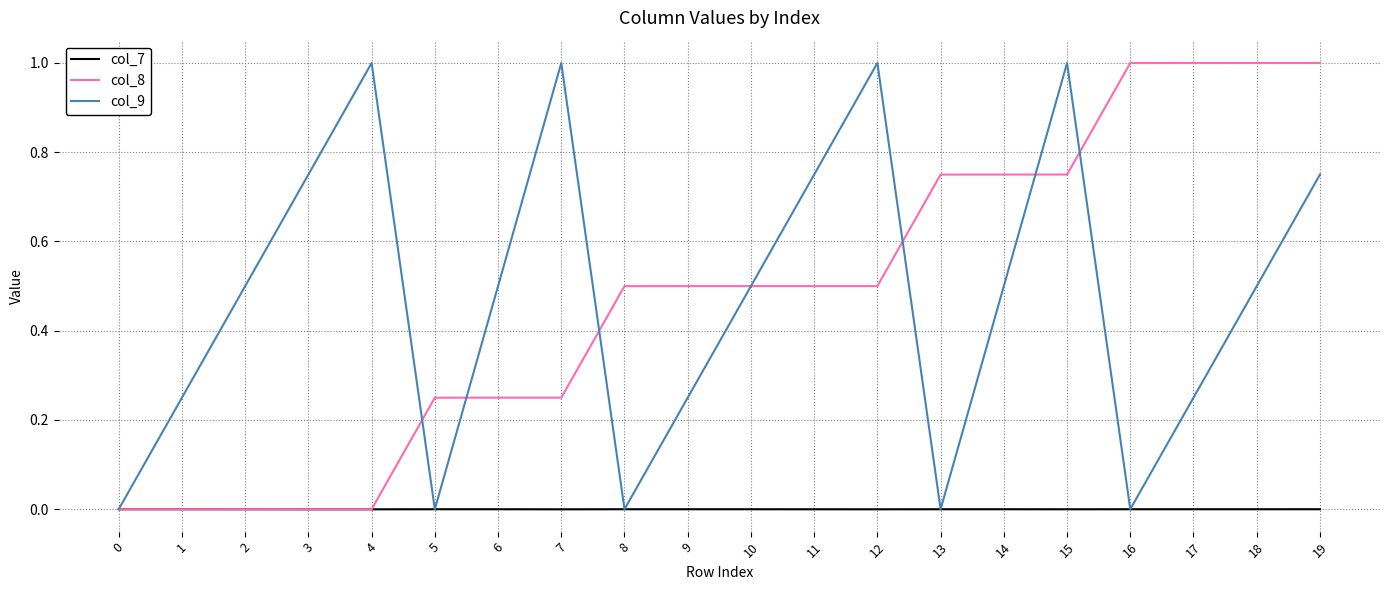

What is the maximum value shown in the chart?

1.0